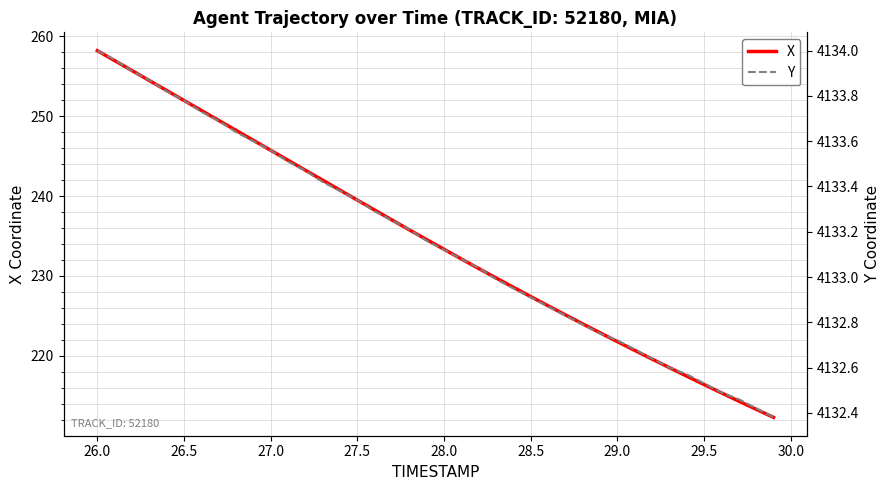

The value of X at 28.0 is 326.5. True or false?

False